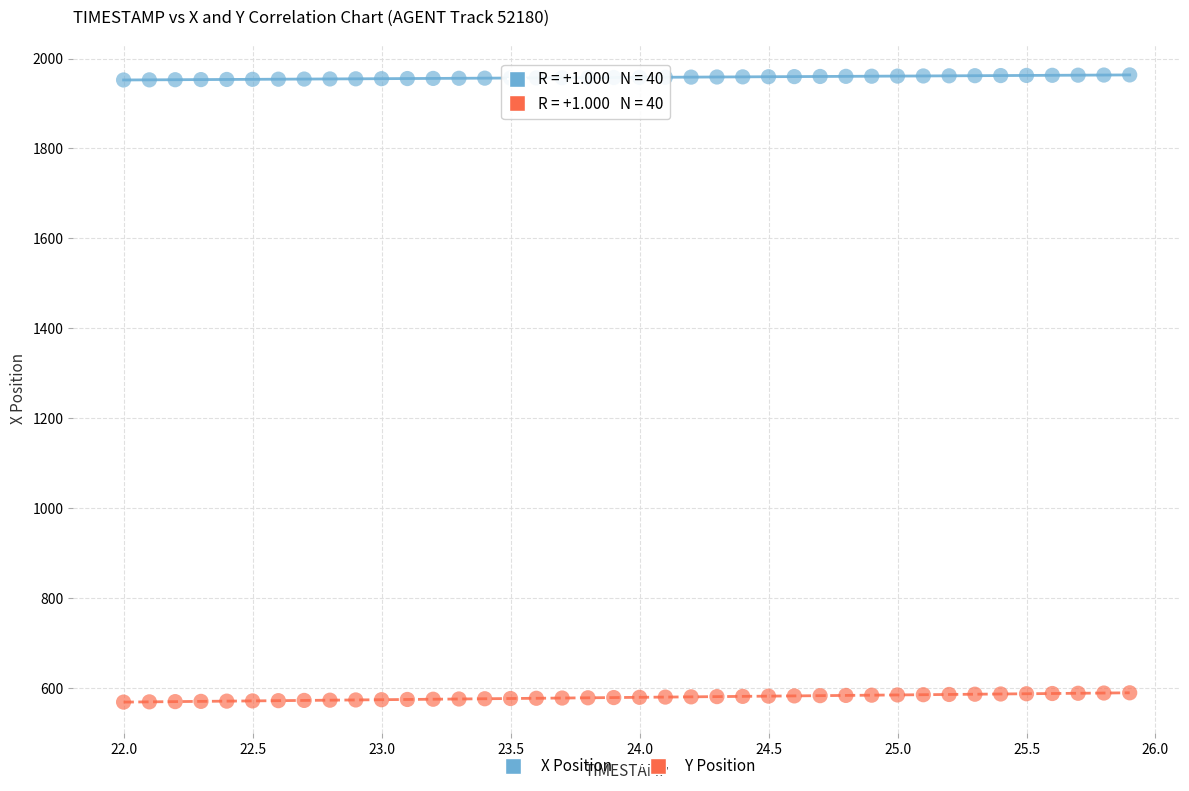

Across all data points, what is the range of X values (max minus min)?

3.9